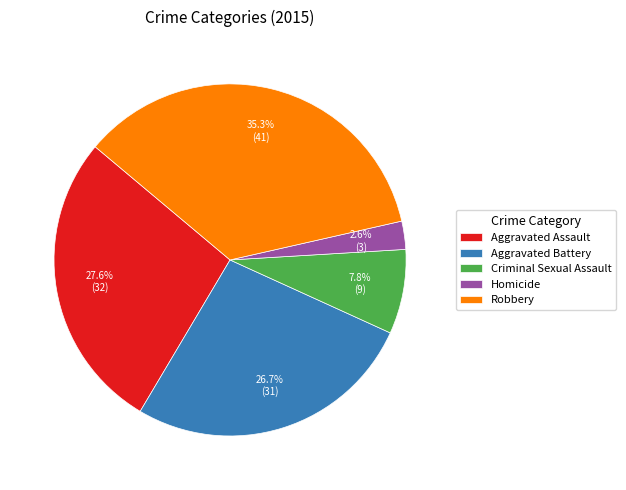

Which category has the smallest portion of the pie?

Homicide